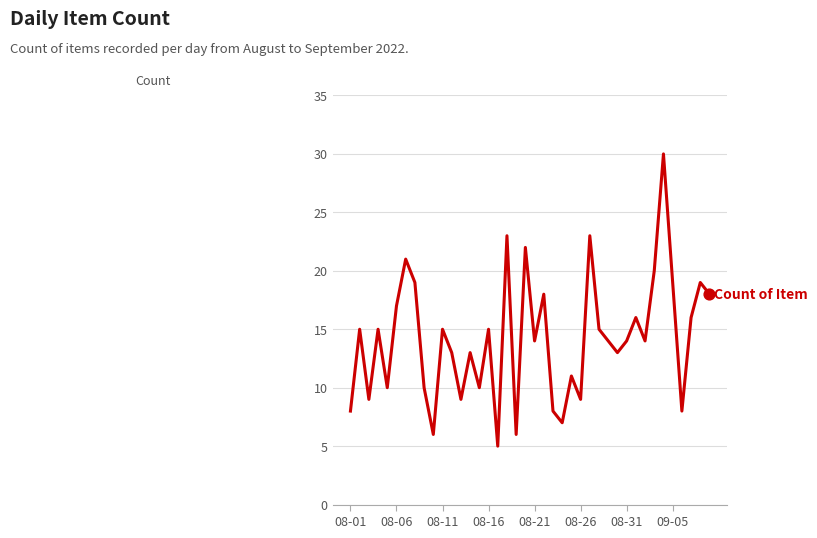

What is the maximum value shown in the chart?

30